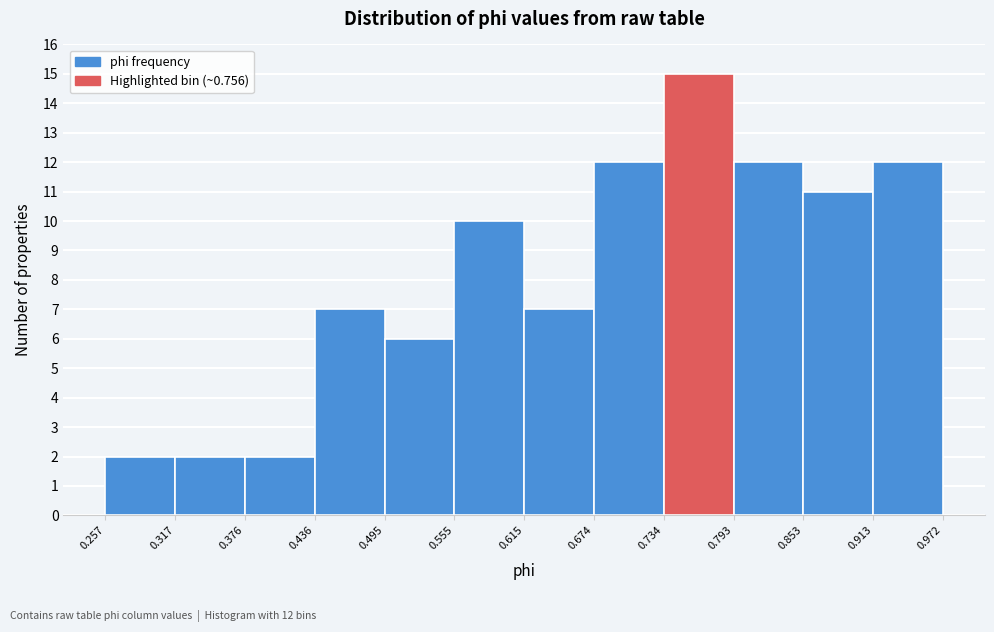

Over which range of the x-axis is the bar tallest?

0.734 to 0.793